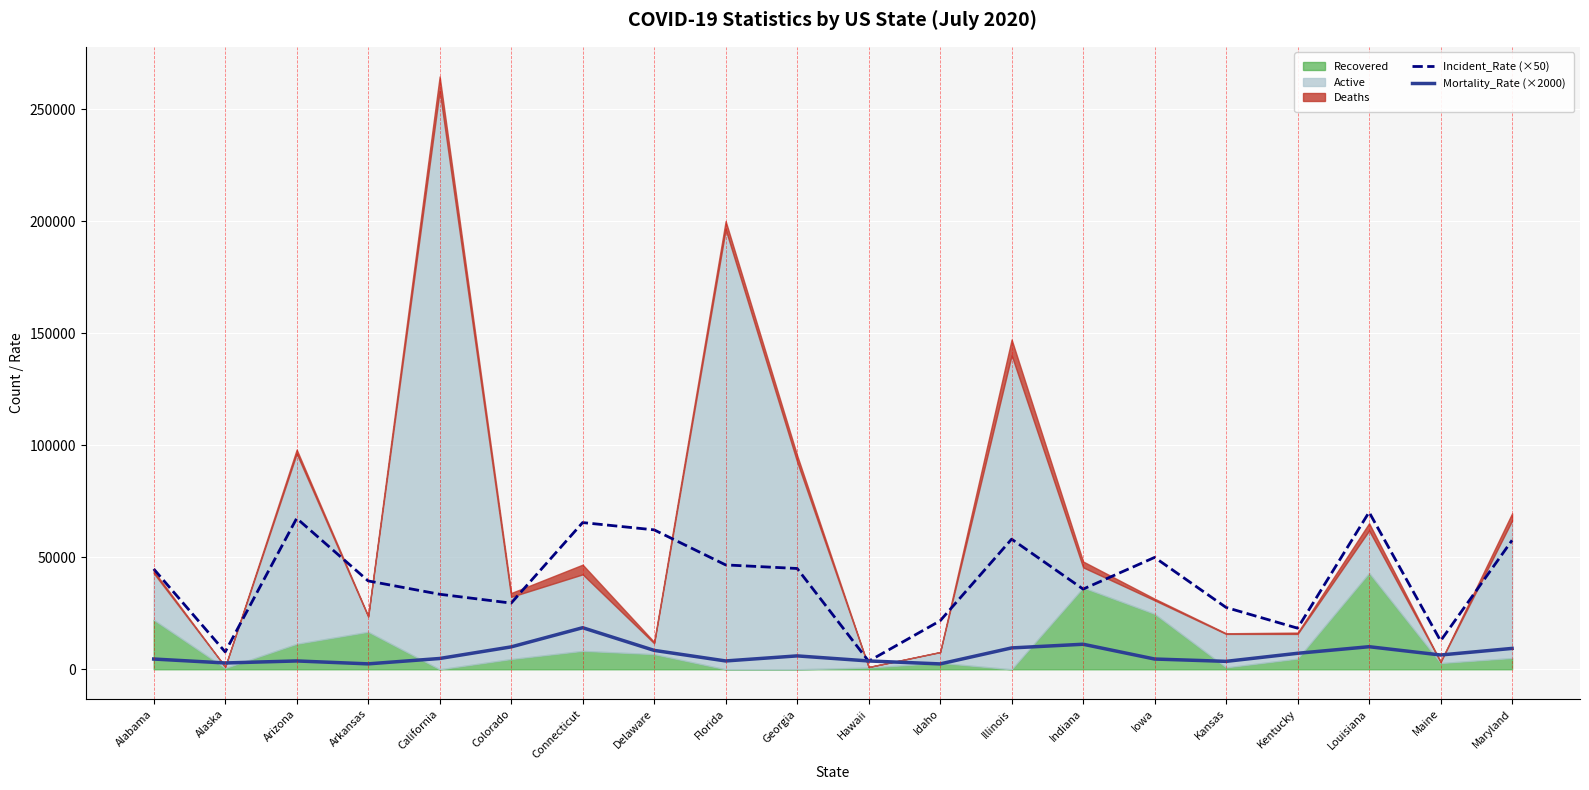

The value of Incident_Rate (×50) at Connecticut is 38032. True or false?

False